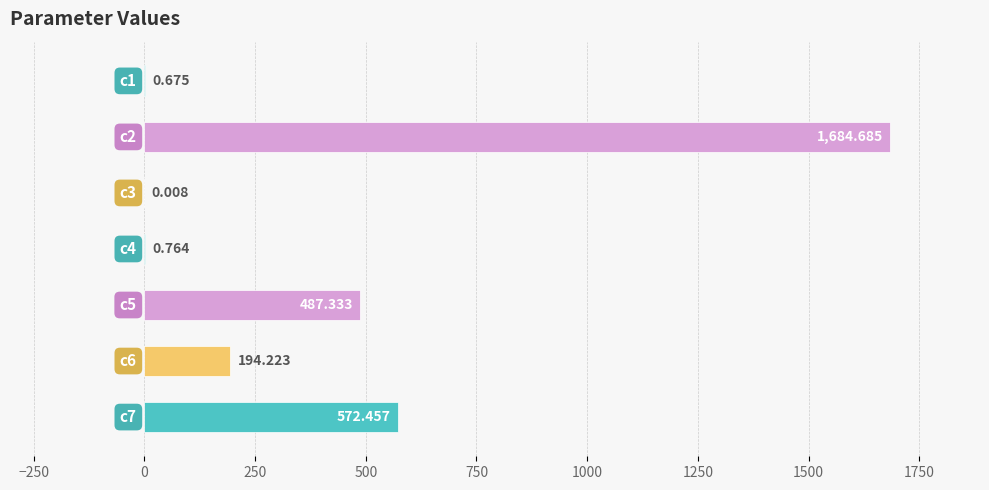

How many distinct data groups are displayed?

1